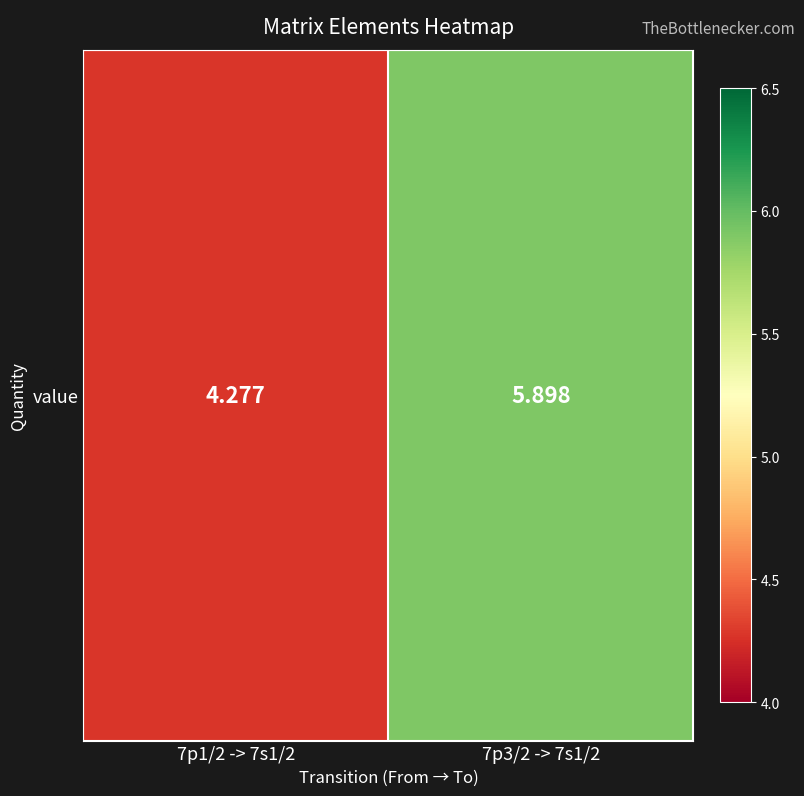

Approximately how many times larger is the value at 7p3/2 -> 7s1/2 compared to 7p1/2 -> 7s1/2?

1.4